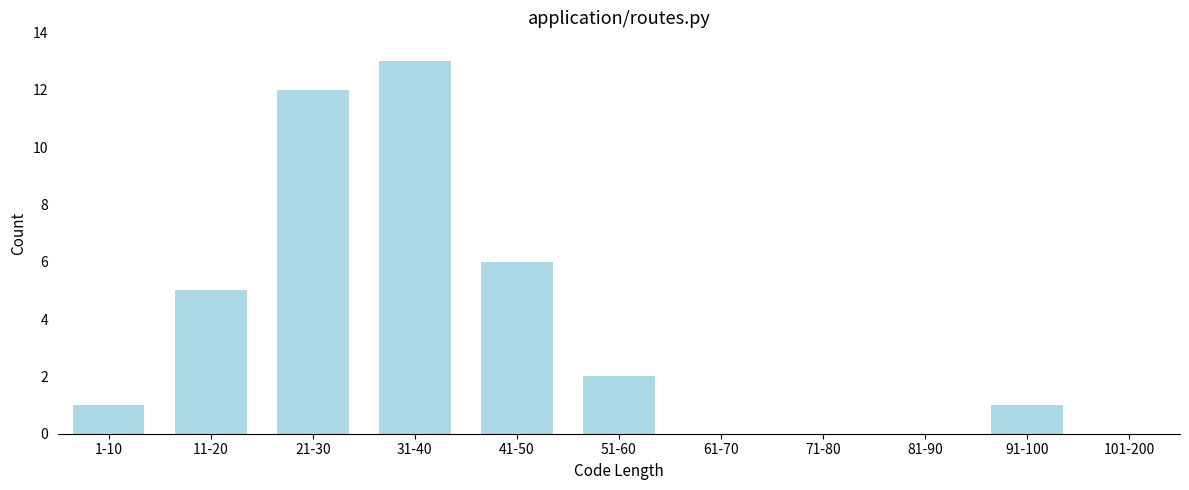

Reading left to right, extract all data points from this chart.

1-10=1	11-20=5	21-30=12	31-40=13	41-50=6	51-60=2	61-70=0	71-80=0	81-90=0	91-100=1	101-200=0